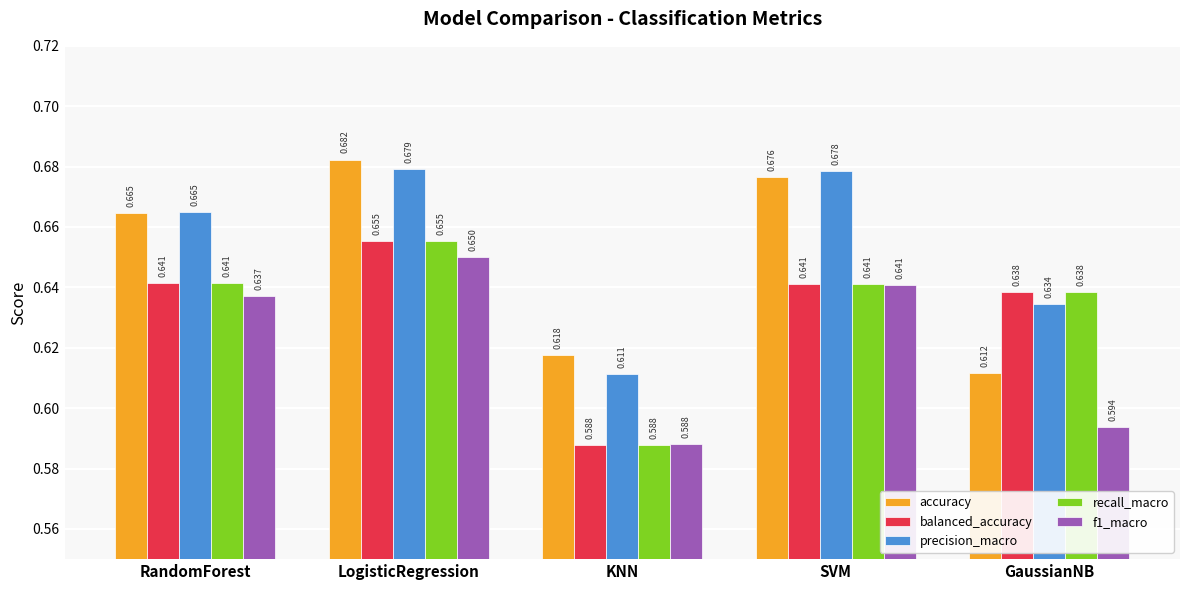

Is the value of f1_macro at KNN greater than the value of balanced_accuracy at SVM?

No